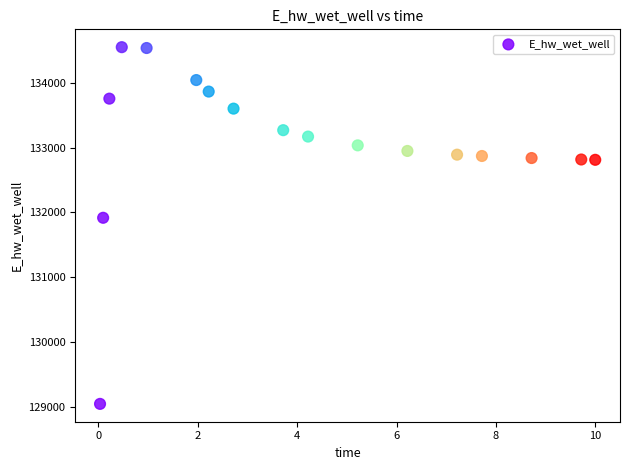

What Y value in the scatter plot is closest to 131796?

131916.6